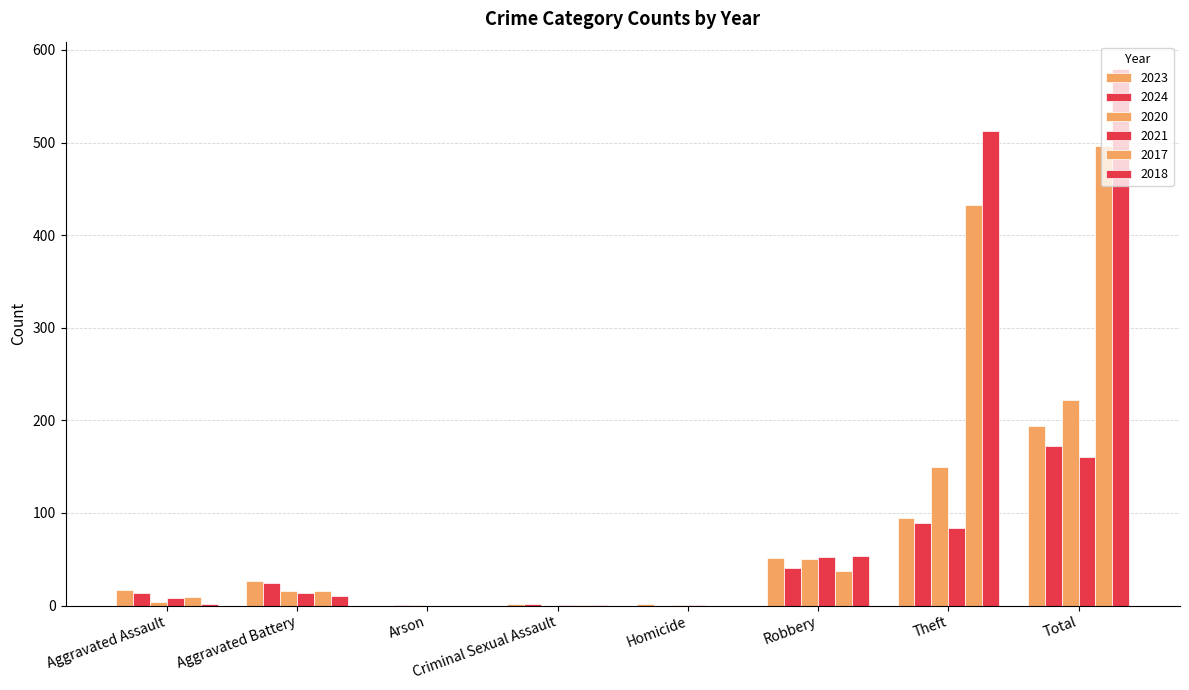

Rank the categories by 2020 value from lowest to highest.

Criminal Sexual Assault, Arson, Homicide, Aggravated Assault, Aggravated Battery, Robbery, Theft, Total